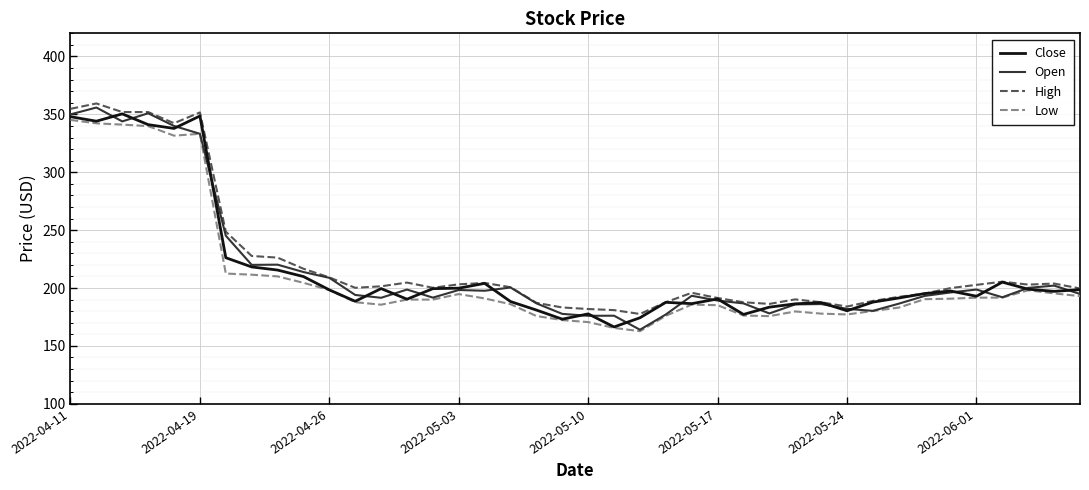

What is the maximum value for Open?

355.9